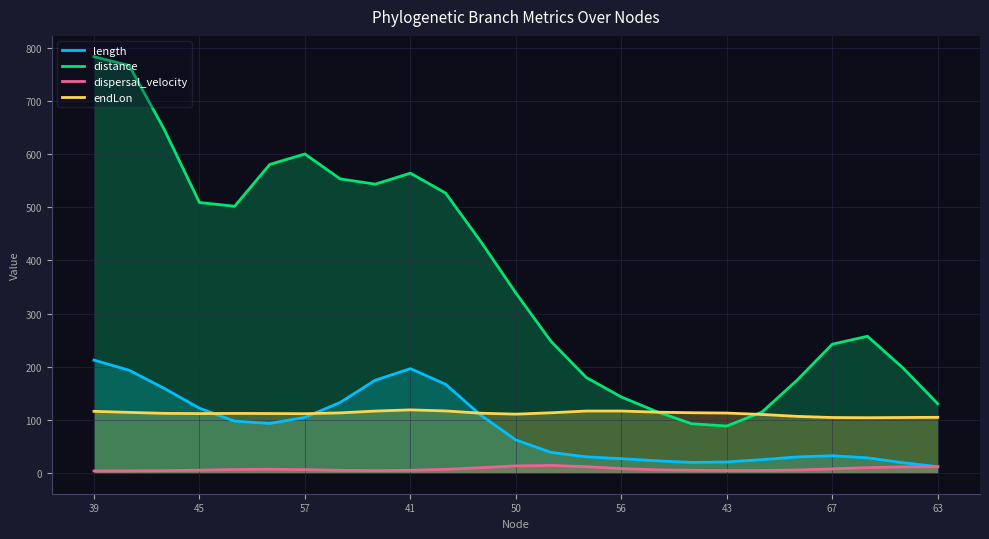

True or false: dispersal_velocity and length intersect in this chart.

False